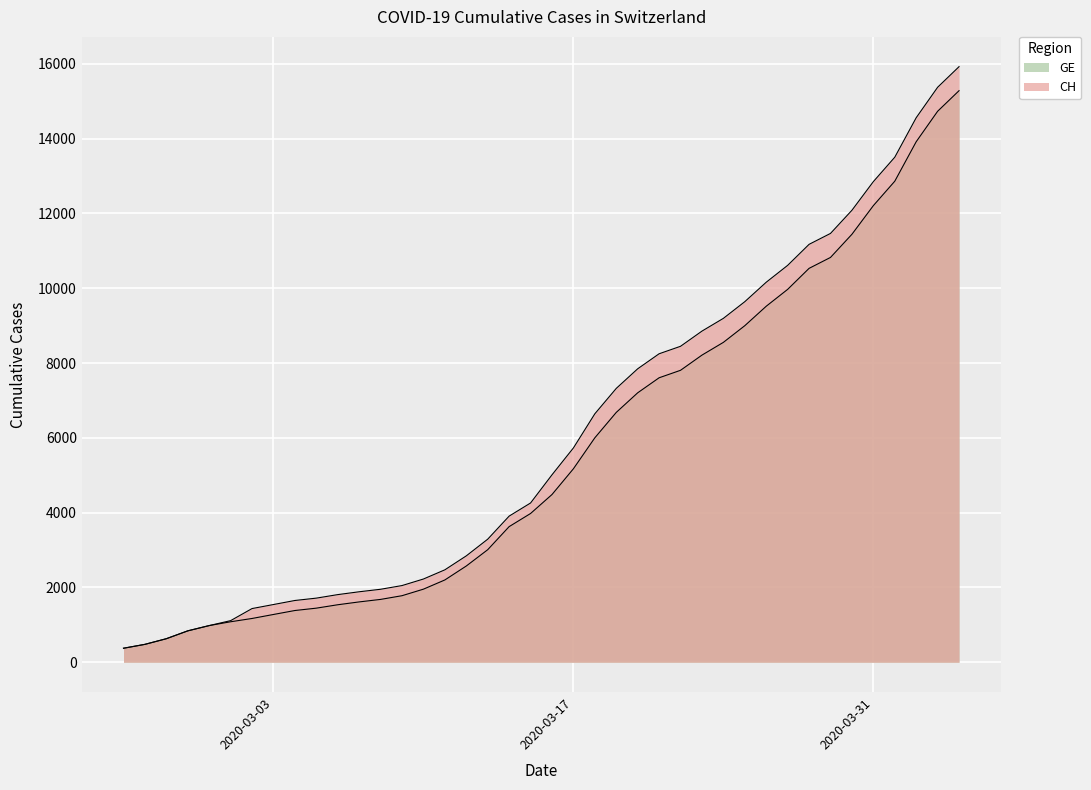

At which label does CH first exceed 5012?

2020-03-17